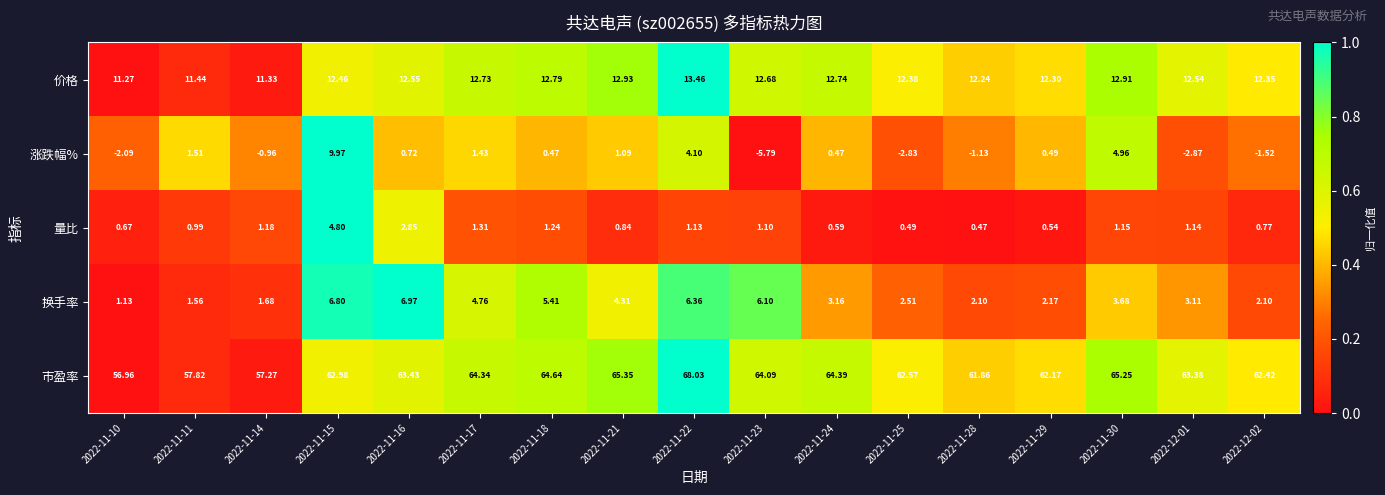

Which series has the largest total across all categories?

市盈率